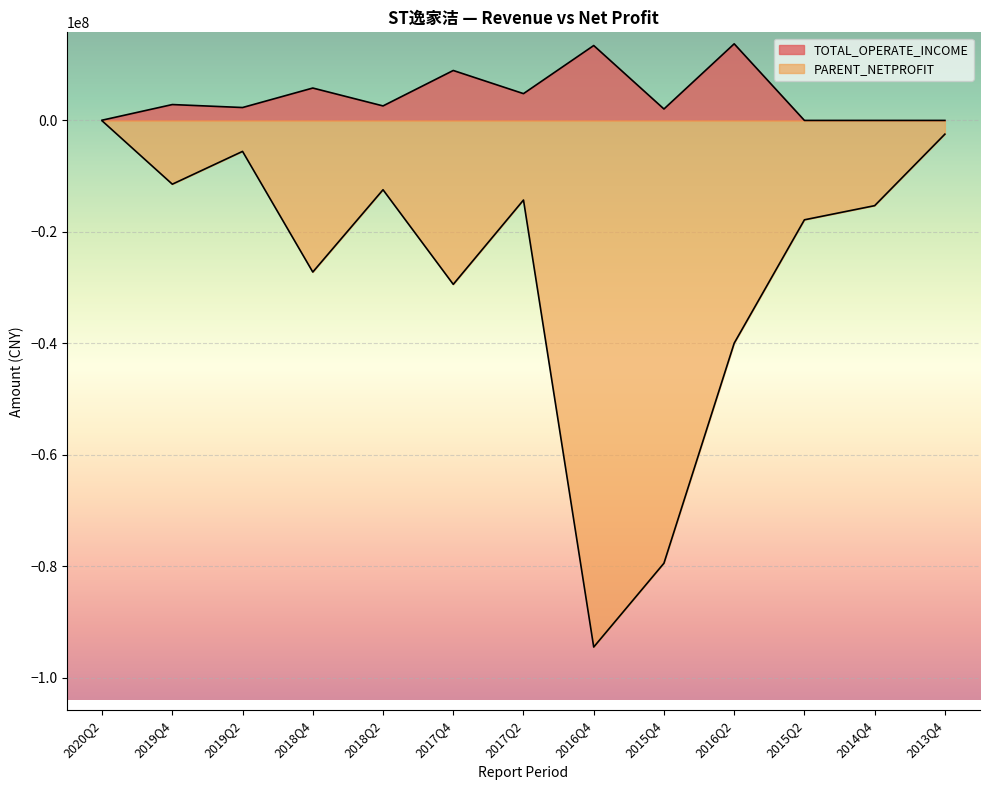

Is it true that TOTAL_OPERATE_INCOME equals 0.0 at 2015Q2?

True